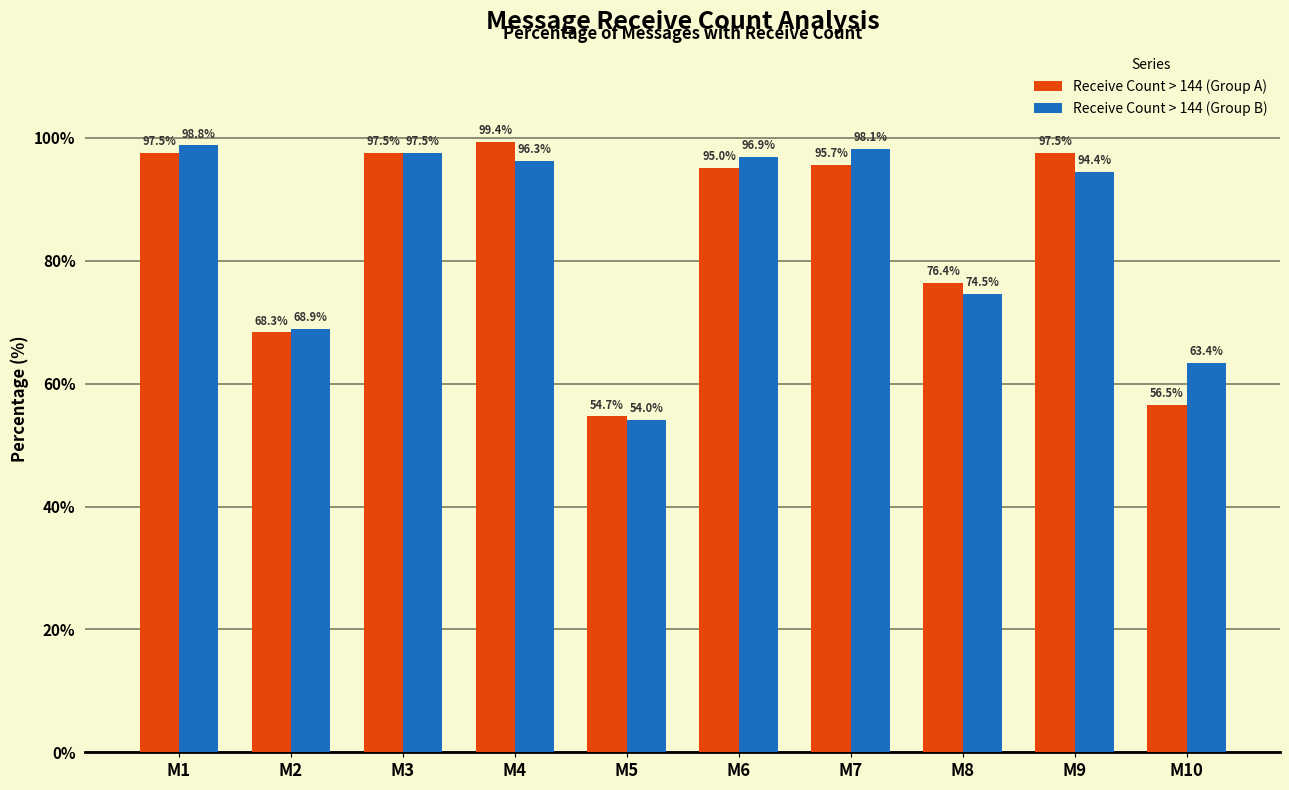

Reading right to left, transcribe all the data shown in this chart.

Receive Count > 144 (Group A): 56.5	97.5	76.4	95.7	95.0	54.7	99.4	97.5	68.3	97.5
Receive Count > 144 (Group B): 63.4	94.4	74.5	98.1	96.9	54.0	96.3	97.5	68.9	98.8